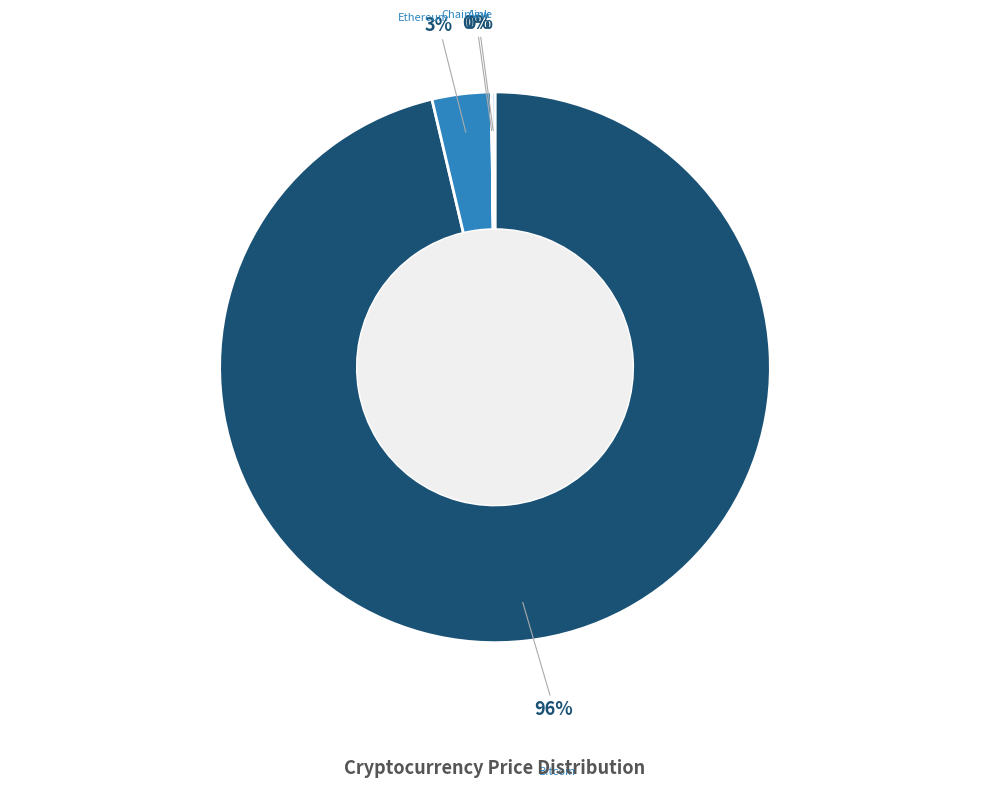

Does any single category account for the majority?

Yes